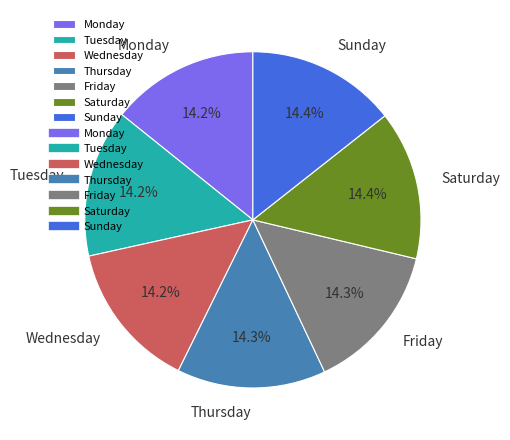

Combined, do Monday and Wednesday account for over 50%?

No